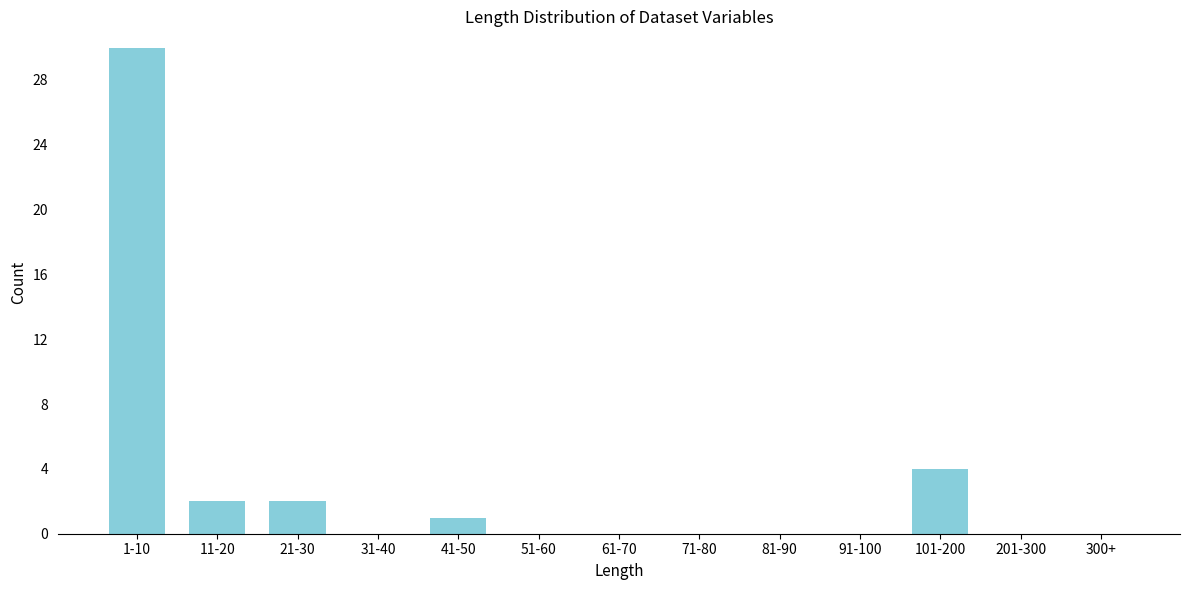

Reading right to left, what are all the values shown in this chart?

300+=0	201-300=0	101-200=4	91-100=0	81-90=0	71-80=0	61-70=0	51-60=0	41-50=1	31-40=0	21-30=2	11-20=2	1-10=30